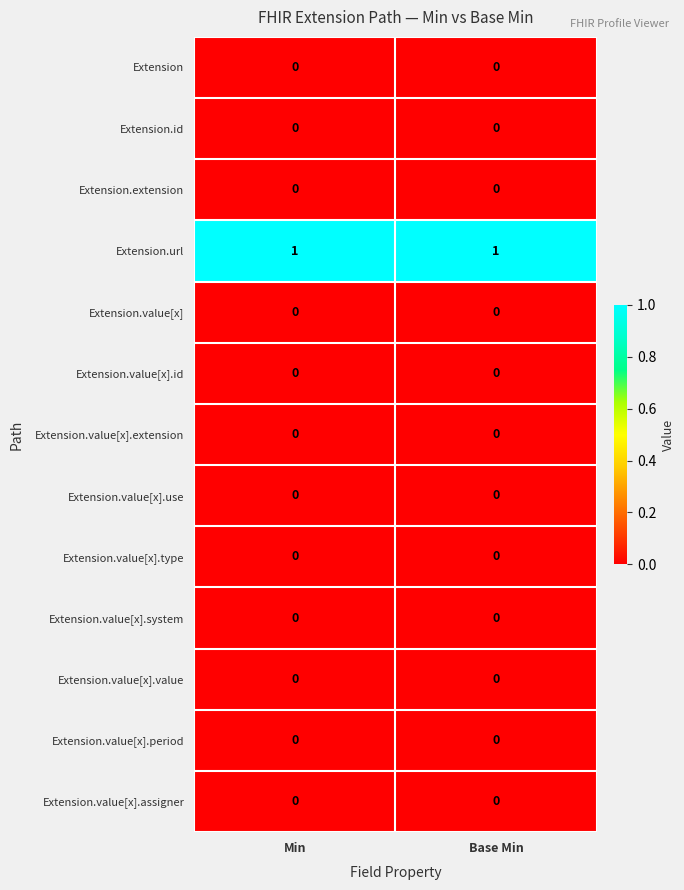

Reading right to left, list all the values displayed in this chart.

Extension: 0	0
Extension.id: 0	0
Extension.extension: 0	0
Extension.url: 1	1
Extension.value[x]: 0	0
Extension.value[x].id: 0	0
Extension.value[x].extension: 0	0
Extension.value[x].use: 0	0
Extension.value[x].type: 0	0
Extension.value[x].system: 0	0
Extension.value[x].value: 0	0
Extension.value[x].period: 0	0
Extension.value[x].assigner: 0	0